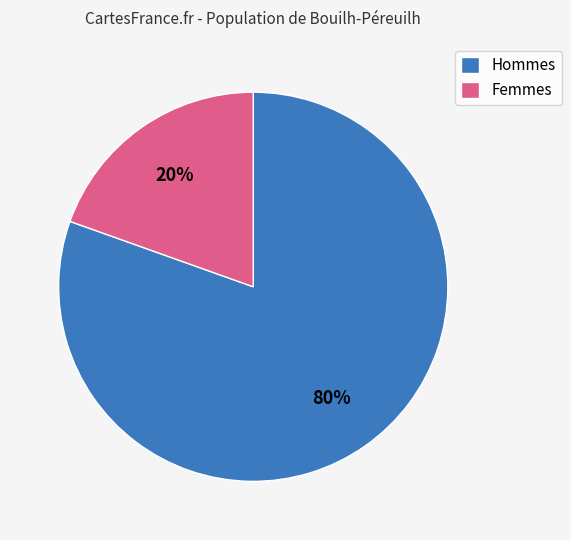

Combined, do Hommes and Femmes account for over 50%?

Yes